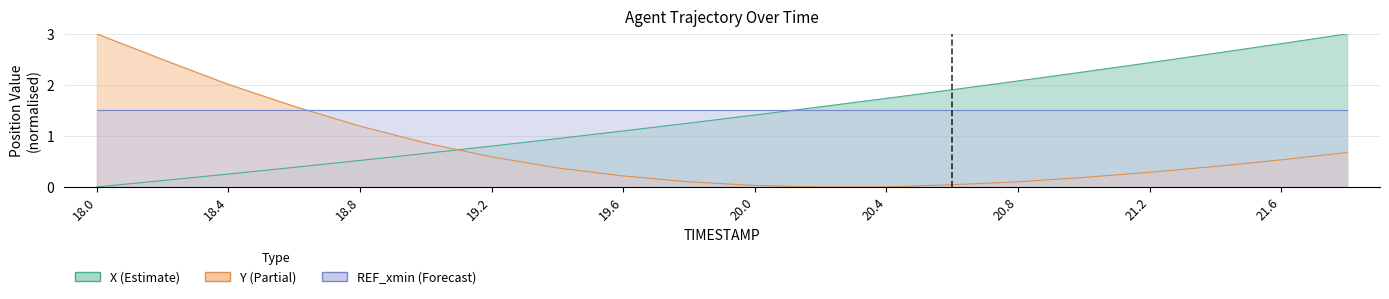

List the labels in order of Y value, largest first.

18.0, 18.2, 18.4, 18.6, 18.8, 19.0, 21.8, 19.2, 21.6, 21.4, 19.4, 21.2, 19.6, 21.0, 19.8, 20.8, 20.6, 20.0, 20.2, 20.4